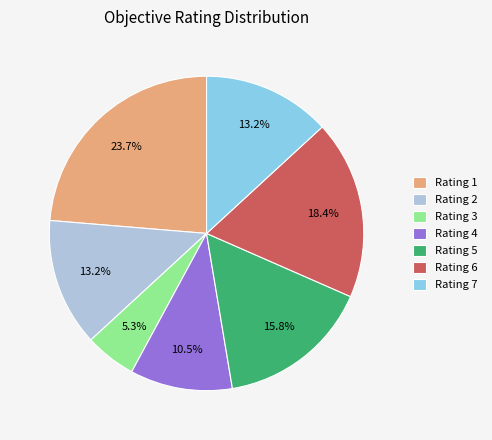

Does any single category account for the majority?

No